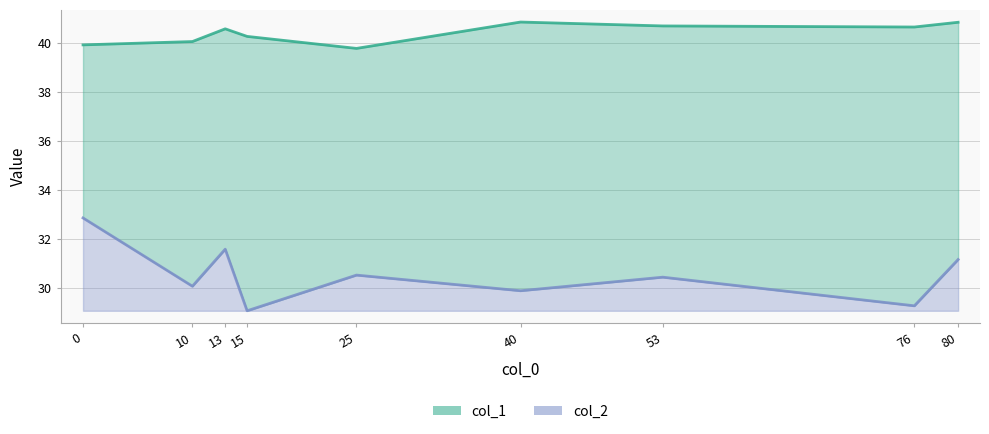

List the series in order of their overall mean, lowest first.

col_2, col_1